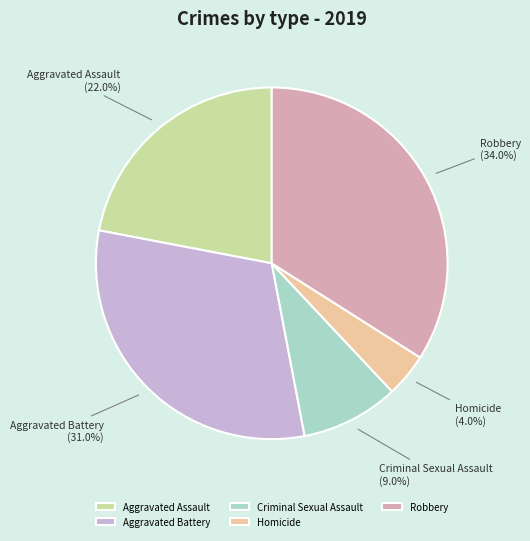

Is it true that Aggravated Battery is 31% of the pie?

True